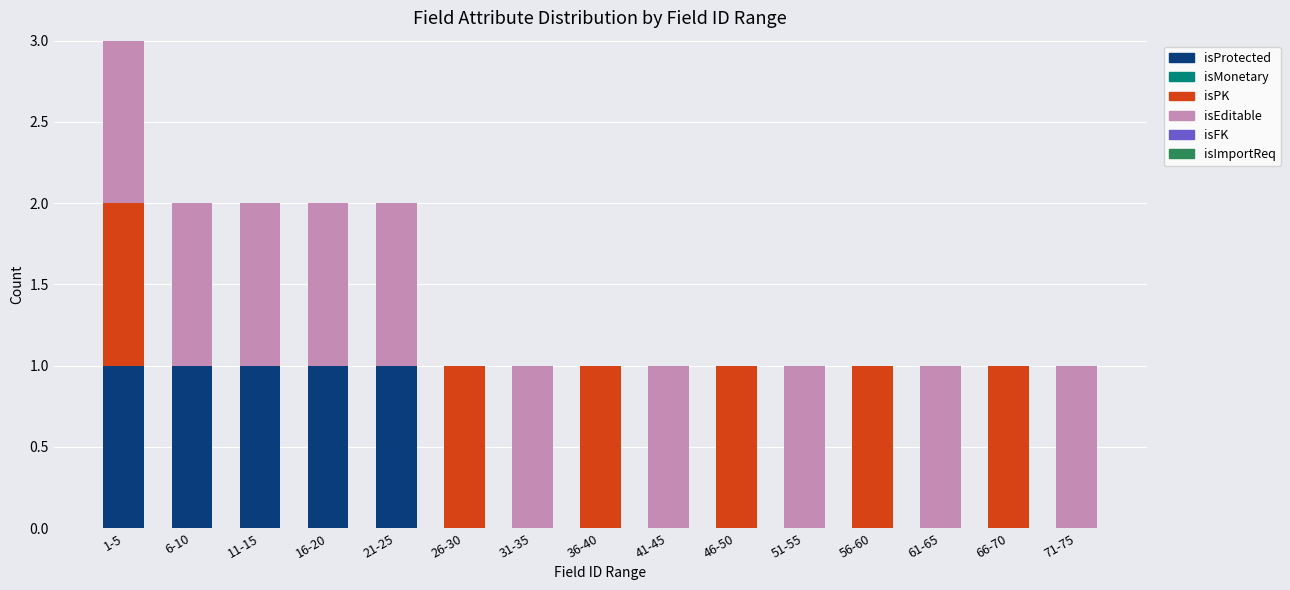

At which category is the sum across all series the highest?

1-5